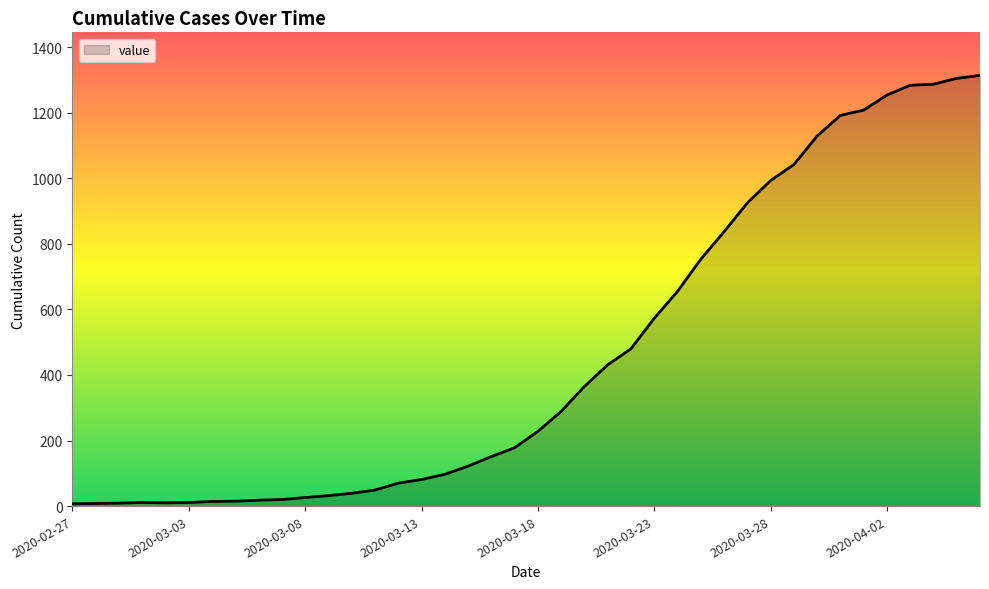

What is the greatest value displayed?

1314